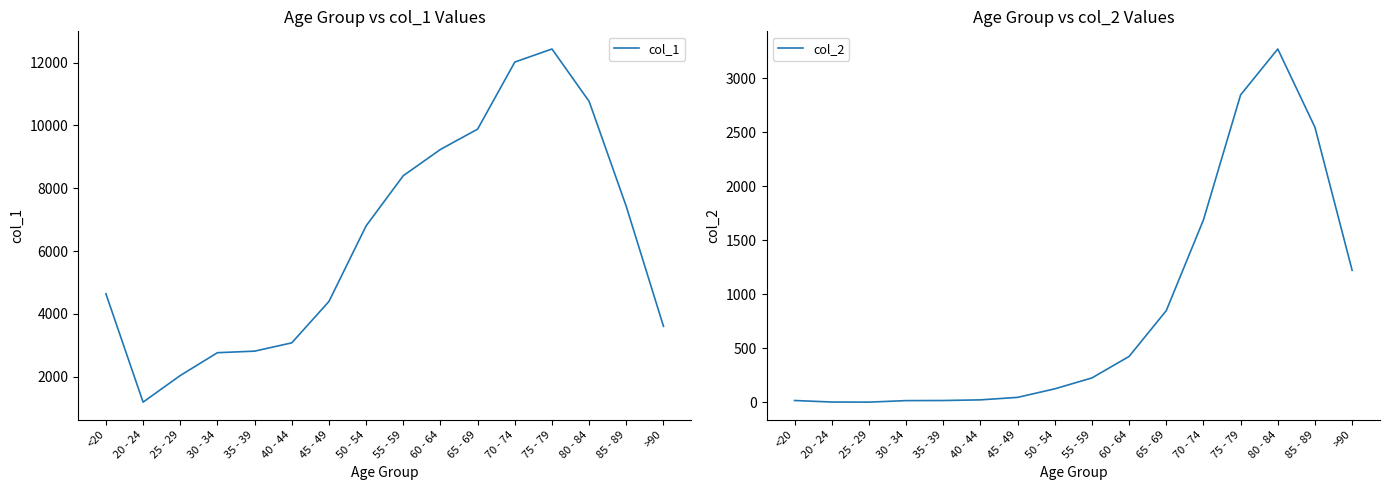

What is the minimum value shown in the chart?

3